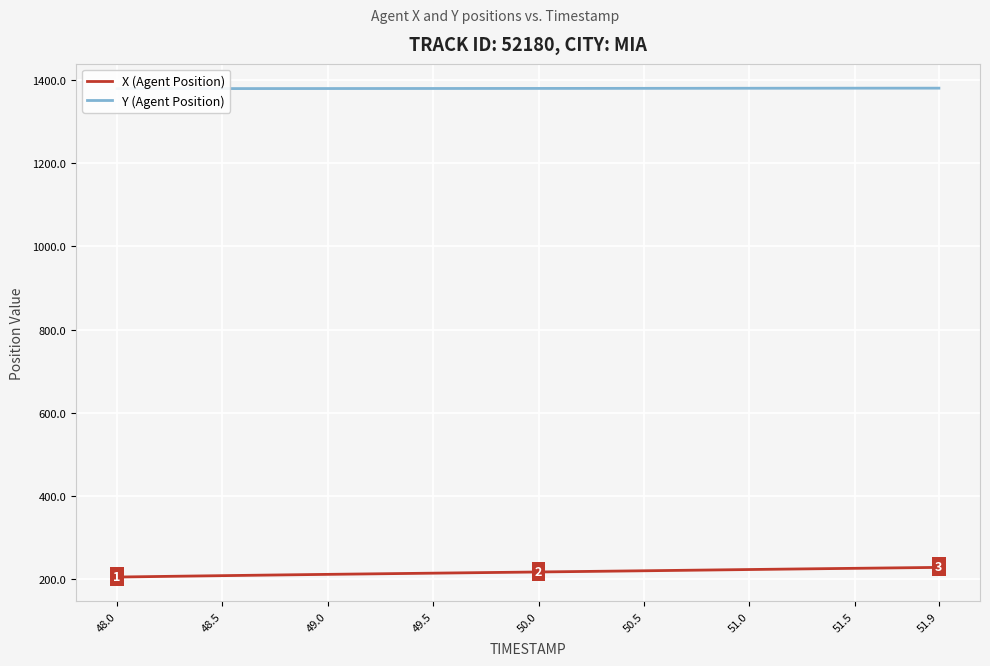

List the series in order of their overall mean, lowest first.

X (Agent Position), Y (Agent Position)